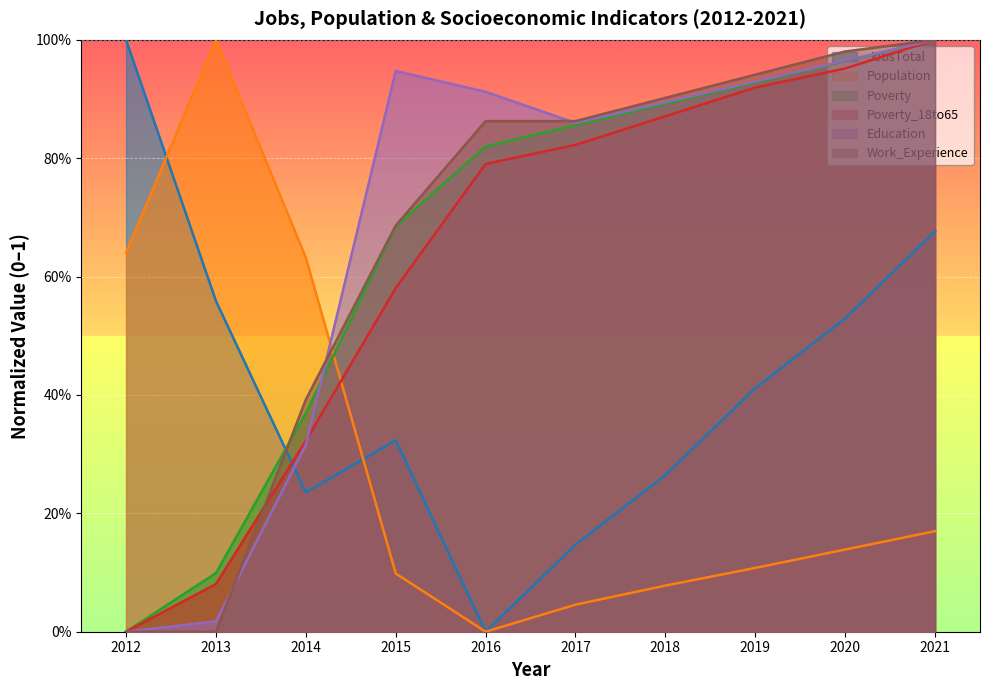

The value of Poverty_18to65 at 2012 is 0.7. True or false?

False